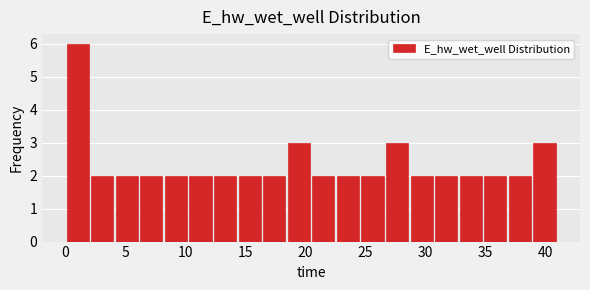

Which range on the x-axis has the tallest bar?

0.0 to 2.0